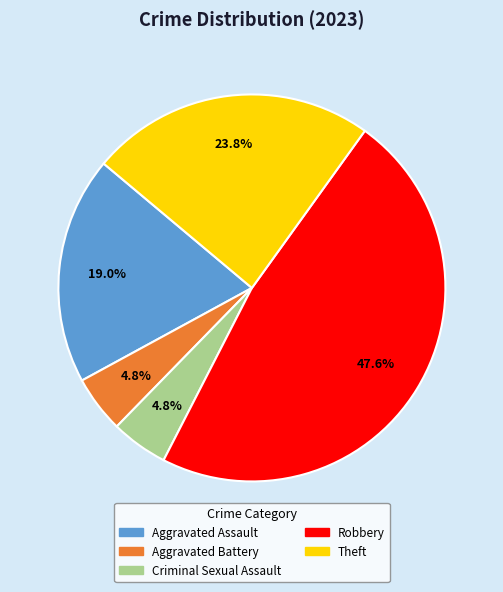

Do Theft and Robbery together represent more than half of the pie?

Yes